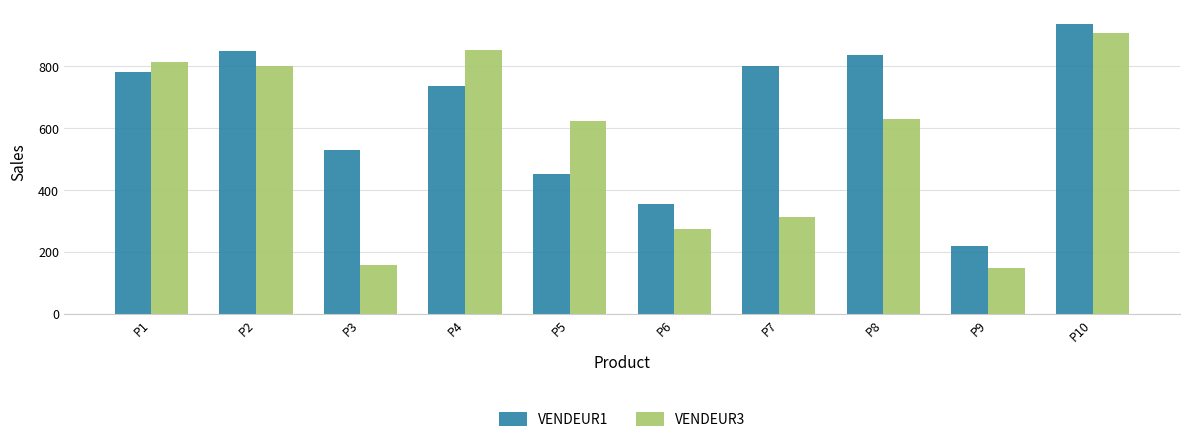

True or false: VENDEUR3 has a value of 223 at P2.

False